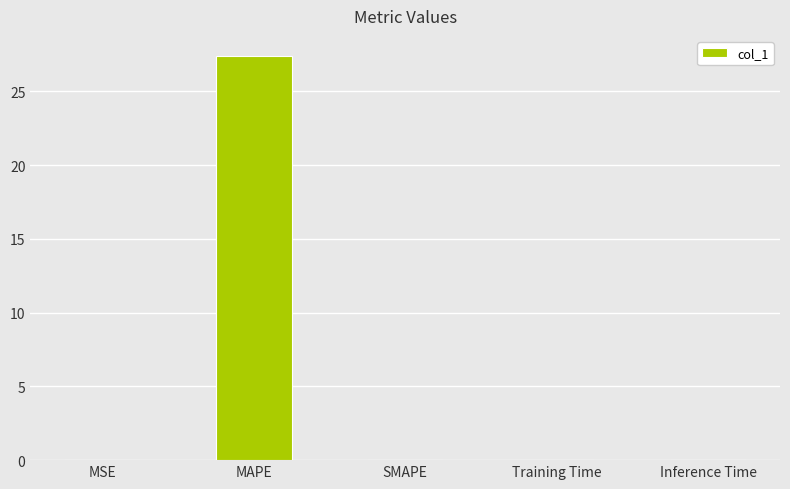

What is the maximum value shown in the chart?

27.4